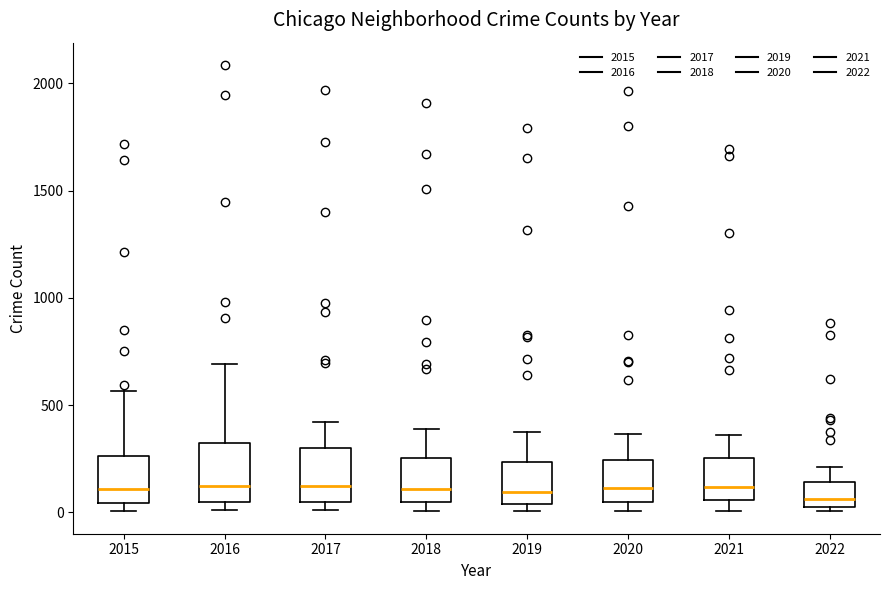

Reading left to right, transcribe this box plot: for each box, give where its median line is, the range the box spans, and where its two whiskers end, as read against the y-axis. The values are not printed on the chart, so give them approximately, as read against the axis.

2015: median 100, box 50 to 250, whiskers 0 to 550
2016: median 150, box 50 to 300, whiskers 0 to 700
2017: median 100, box 50 to 300, whiskers 0 to 400
2018: median 100, box 50 to 250, whiskers 0 to 400
2019: median 100, box 50 to 250, whiskers 0 to 400
2020: median 100, box 50 to 250, whiskers 0 to 350
2021: median 100, box 50 to 250, whiskers 0 to 350
2022: median 50 (just above the box's lower edge), box 50 to 150, whiskers 0 to 200